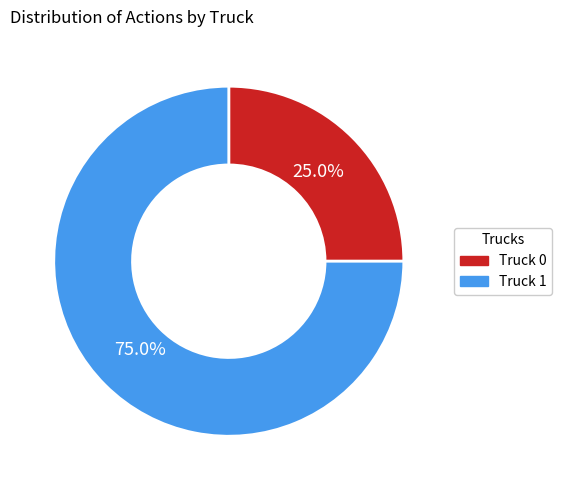

Combined, do Truck 0 and Truck 1 account for over 50%?

Yes